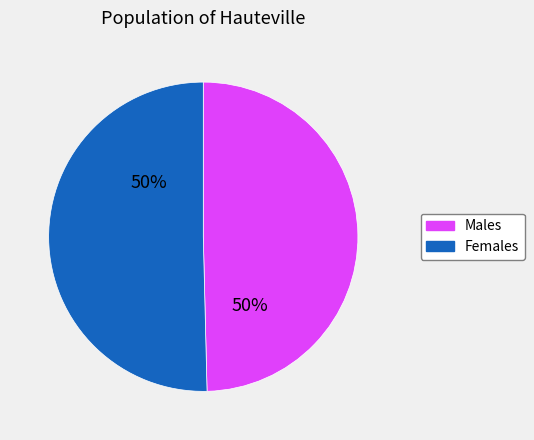

To the nearest percent, what portion does Males represent?

50%